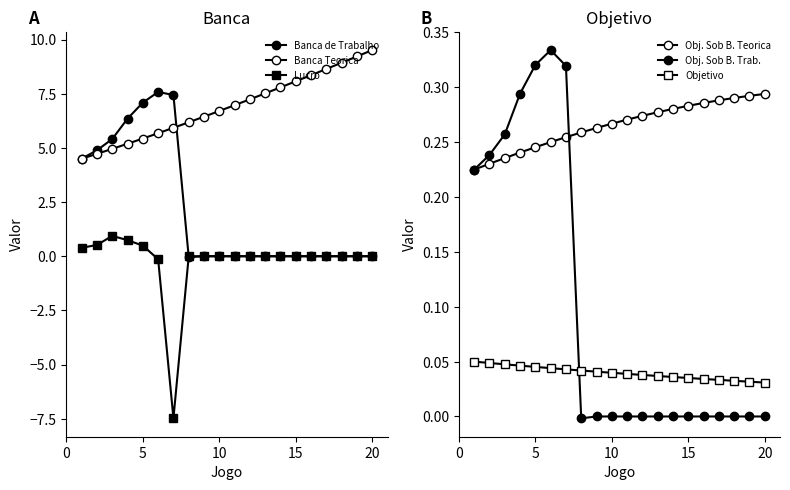

Does the chart have visible grid lines?

No